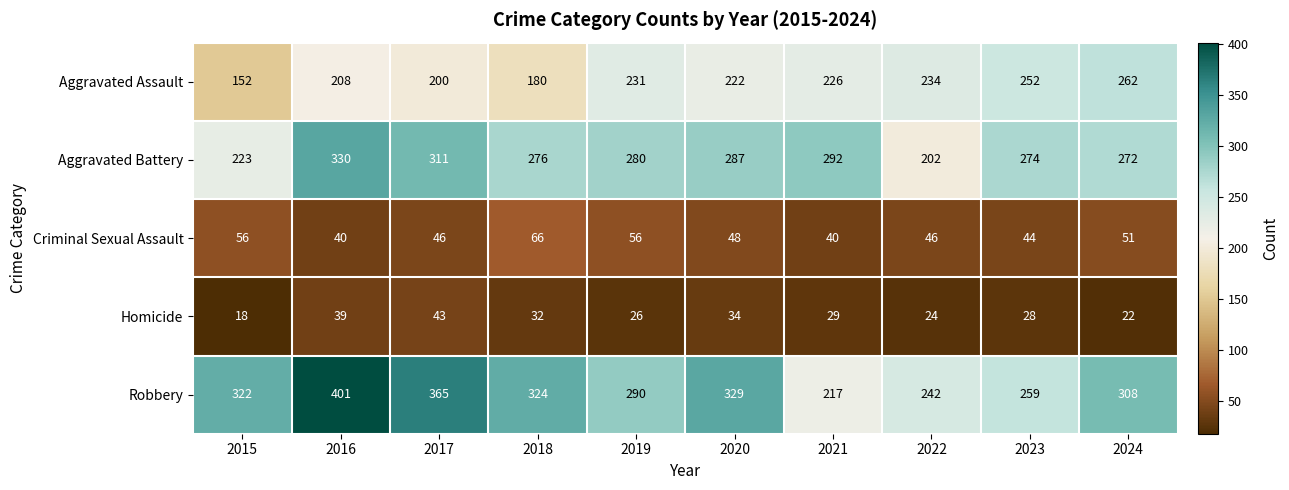

At 2022, list the series in order from largest to smallest.

Robbery, Aggravated Assault, Aggravated Battery, Criminal Sexual Assault, Homicide